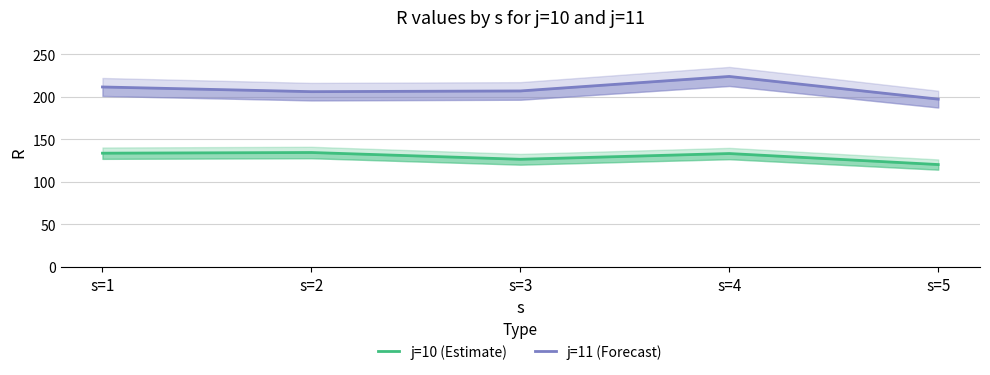

The value of j=10 (Estimate) at s=1 is 133.8. True or false?

True